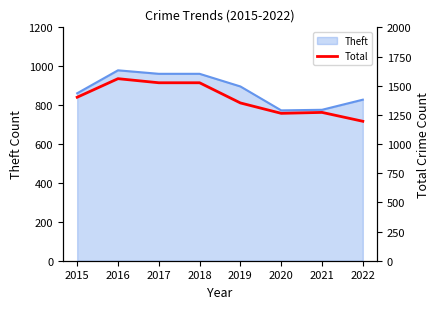

What is the highest value of the Theft series?

979